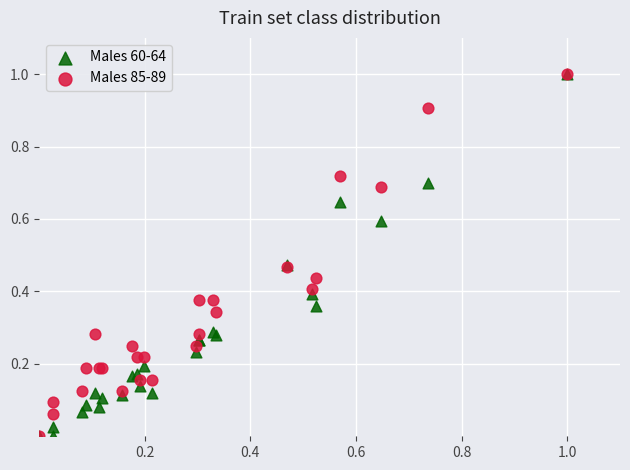

What are all the series names shown in the legend?

Males 60-64, Males 85-89